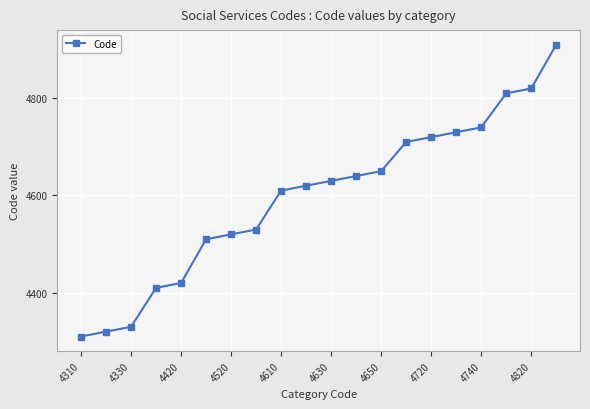

What is the value of the 8th point from the left?

4530